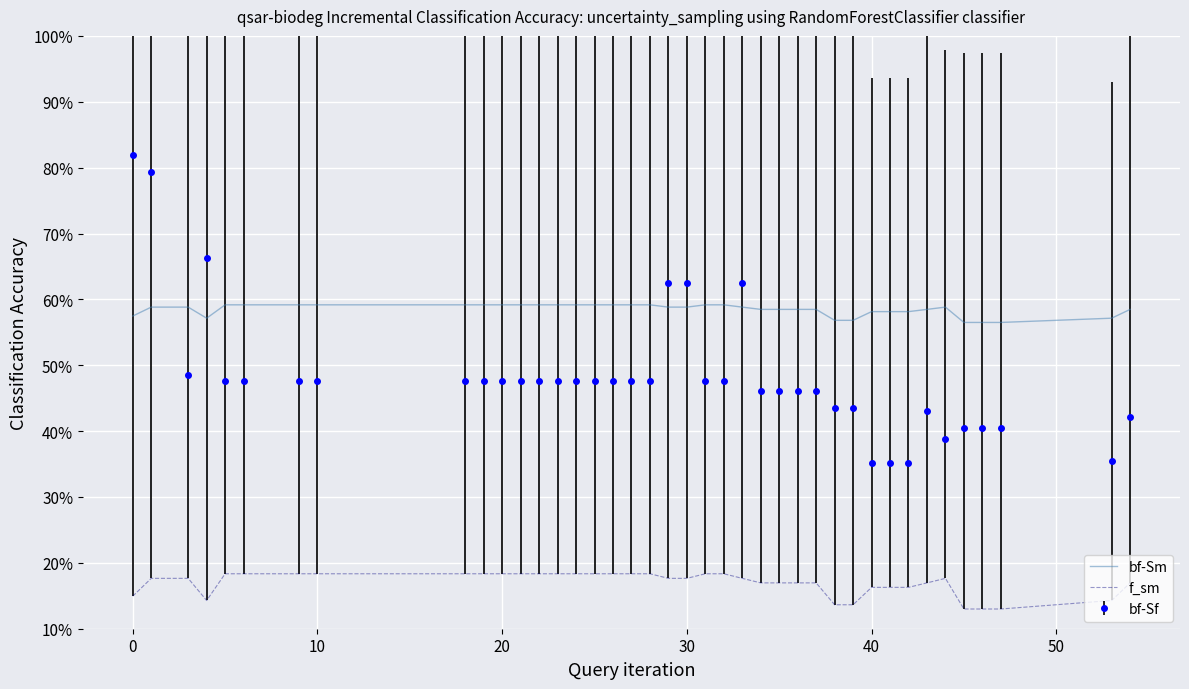

What is the minimum value for f_sm?

0.1